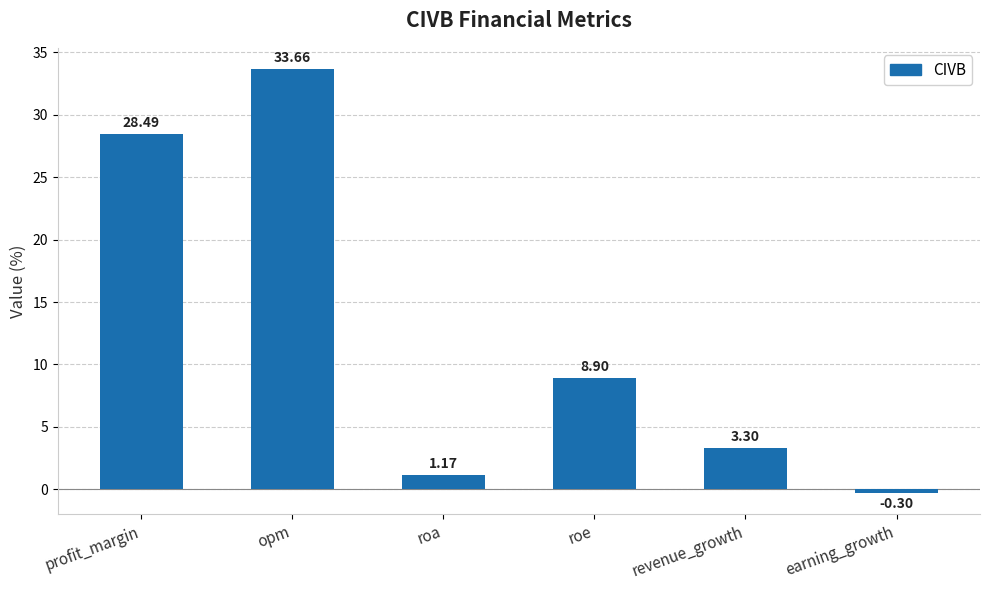

List the labels in order of value, smallest first.

earning_growth, roa, revenue_growth, roe, profit_margin, opm